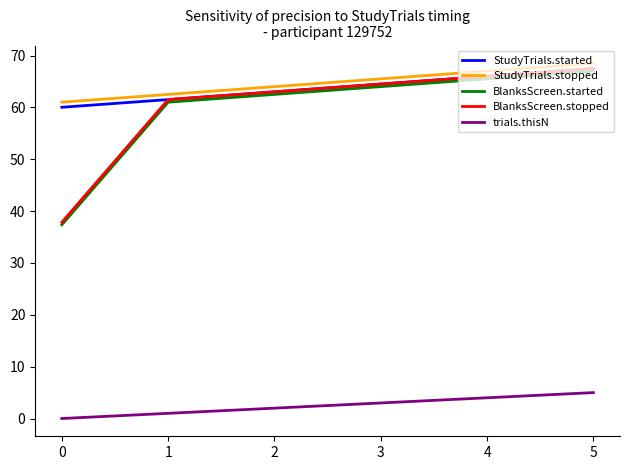

Which series changed the most between 1 and 4?

StudyTrials.stopped